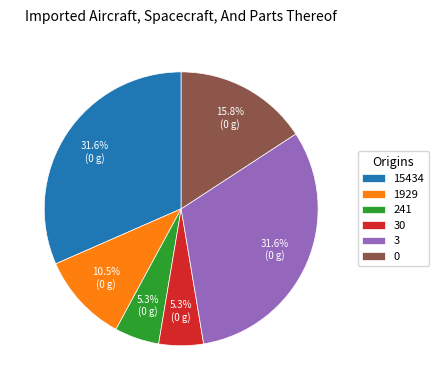

How many segments does this pie chart have?

6